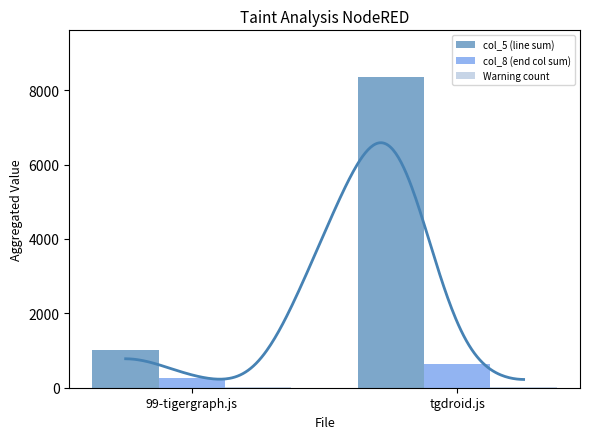

What is the lowest value of the col_8 (end col sum) series?

264